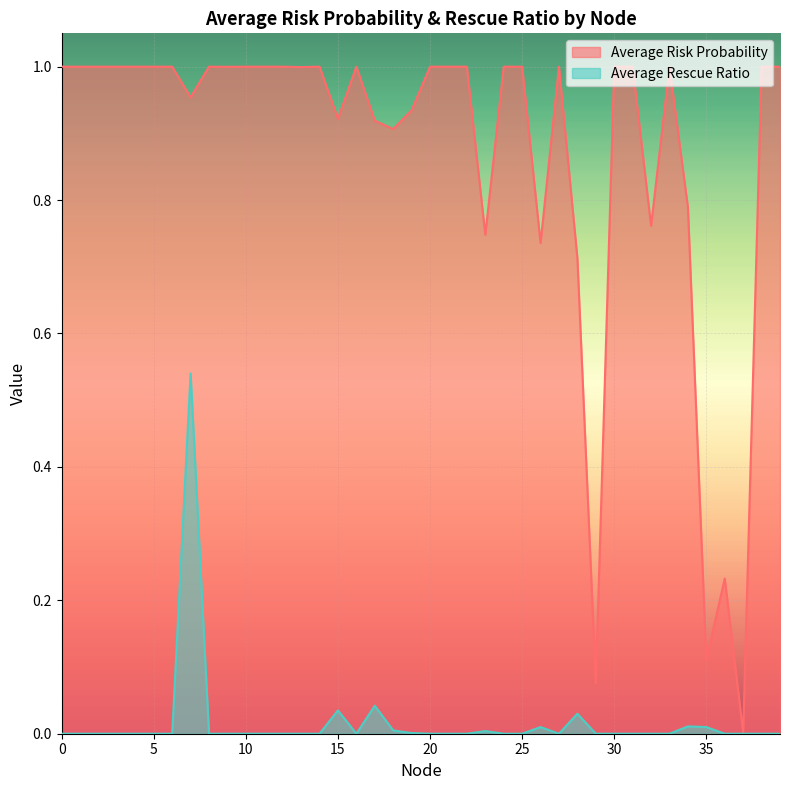

The value of Average Risk Probability at 37 is 0.0. True or false?

True